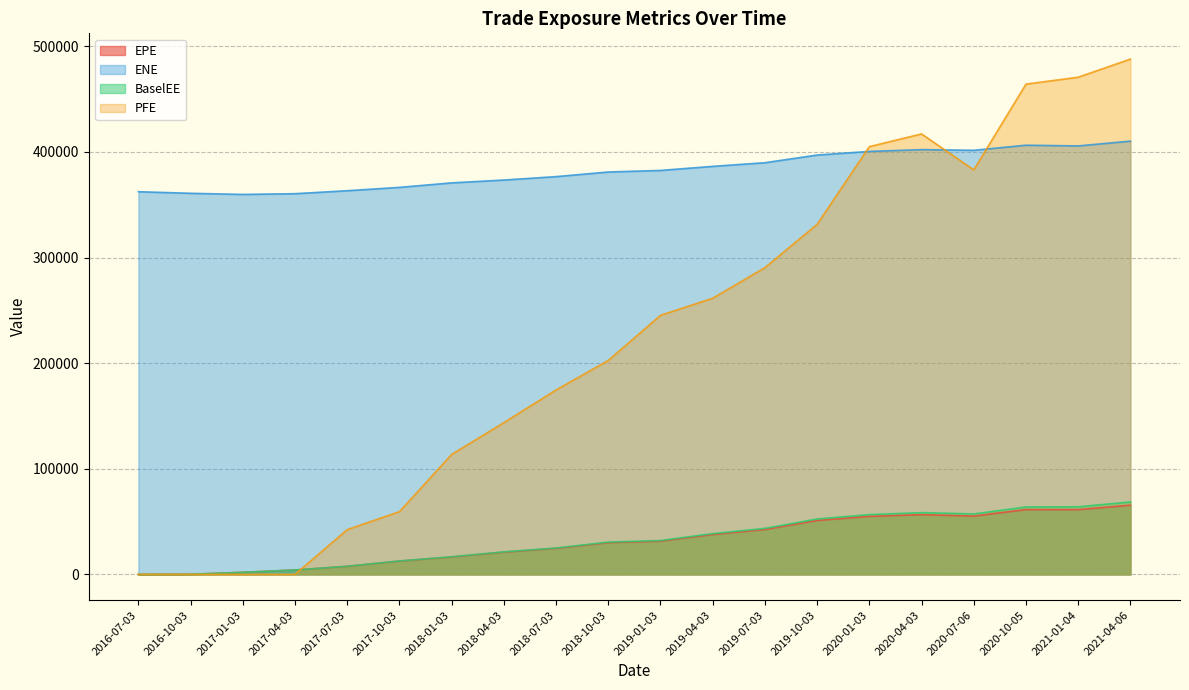

What is the highest value of the PFE series?

487943.0